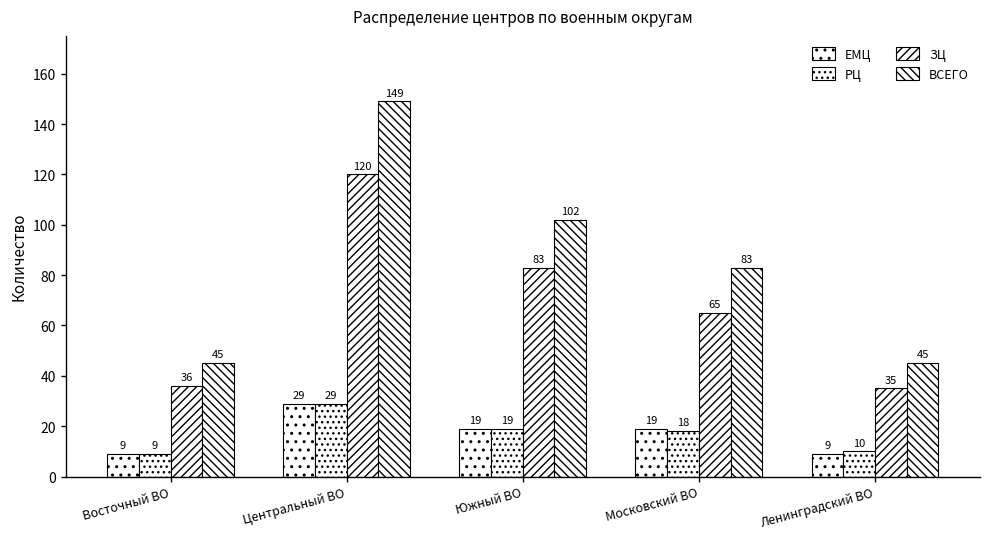

How many groups of bars are there?

5